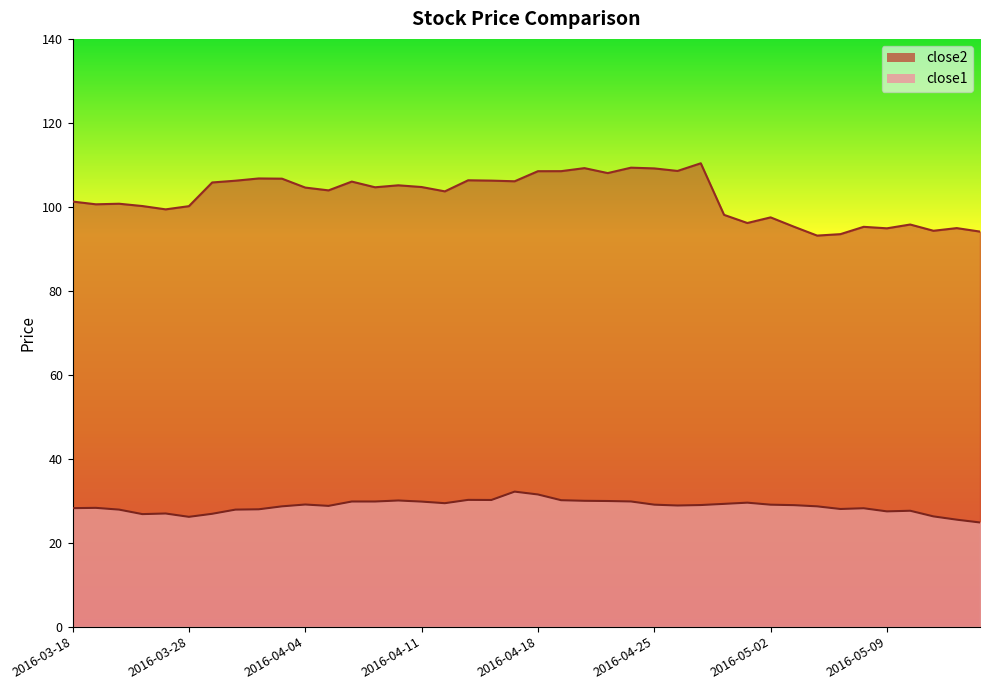

What is the highest value of the close2 series?

110.4